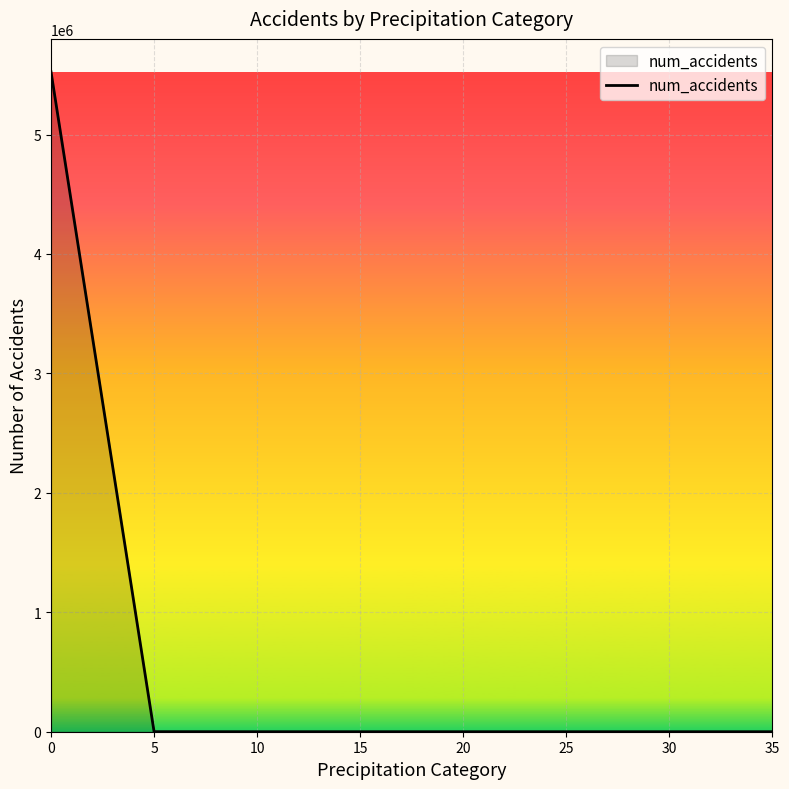

What is the maximum value shown in the chart?

5524301